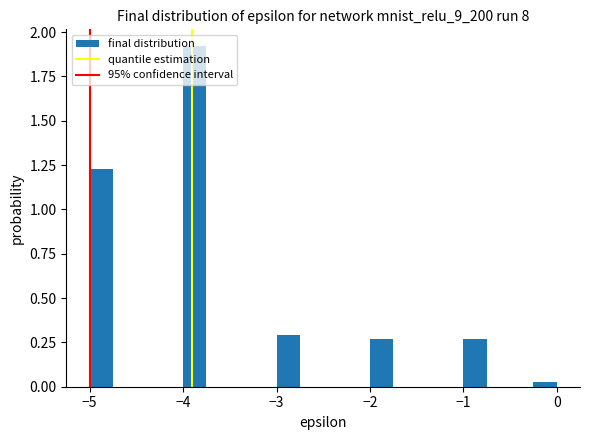

Around what value on the x-axis is the tallest bar? Give the approximate position of its centre, as read against the axis.

-3.9